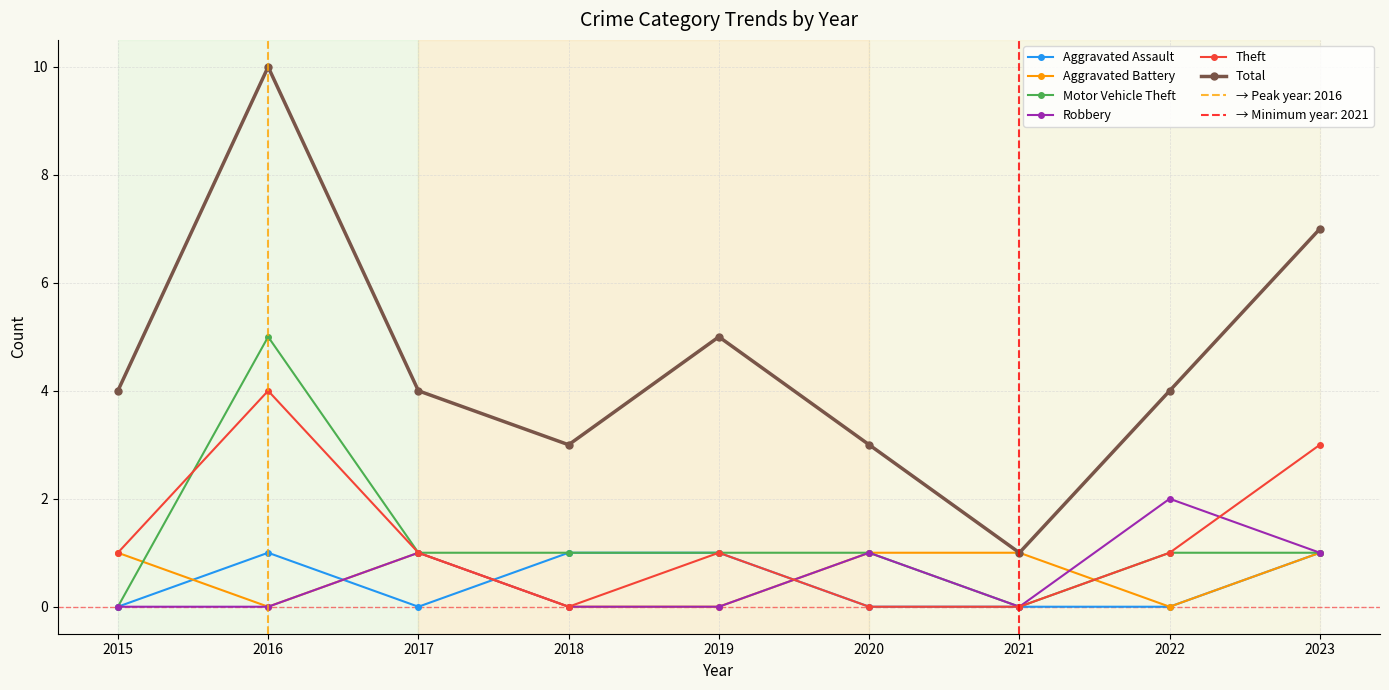

True or false: Motor Vehicle Theft and Robbery cross at least once.

False